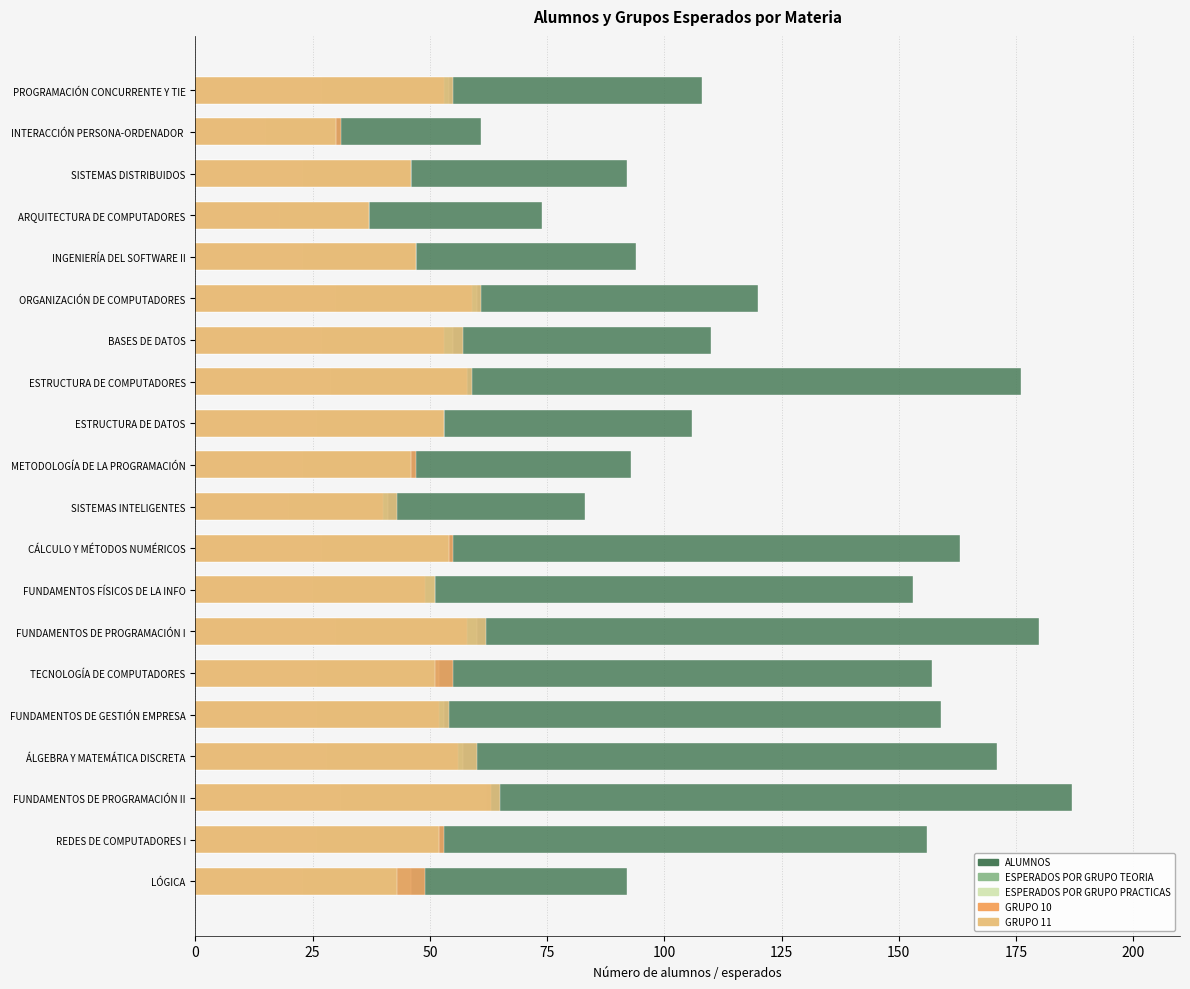

Reading right to left, extract all data points from this chart.

ALUMNOS: 92	156	187	171	159	157	180	153	163	83	93	106	176	110	120	94	74	92	61	108
ESPERADOS POR GRUPO TEORIA: 46	52	62	57	53	52	60	51	54	41	46	53	58	55	60	47	37	46	30	54
ESPERADOS POR GRUPO PRACTICAS: 23	26	31	28	26	26	30	25	27	20	23	26	29	27	30	23	18	23	15	27
GRUPO 10: 49	53	63	56	52	55	58	49	55	40	47	53	58	53	59	47	37	46	31	53
GRUPO 11: 43	52	65	60	54	51	62	51	54	43	46	53	59	57	61	47	37	46	30	55